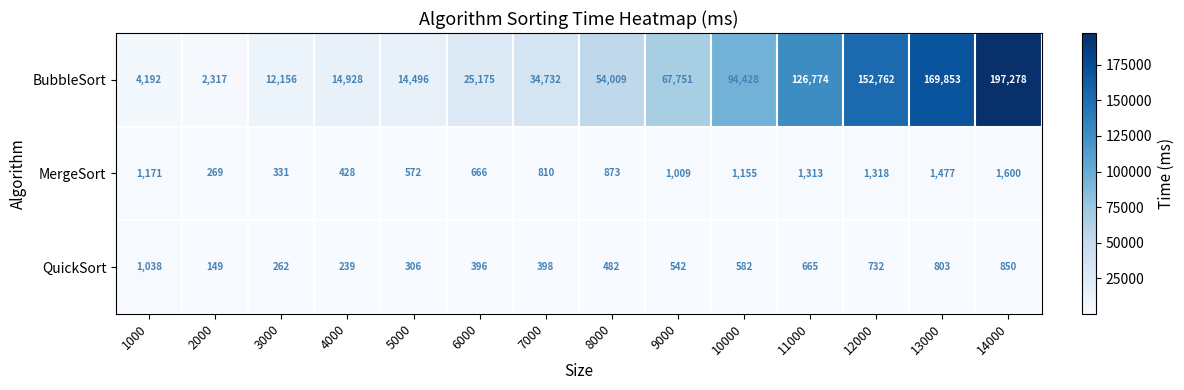

Read the BubbleSort value at 5000.

14496